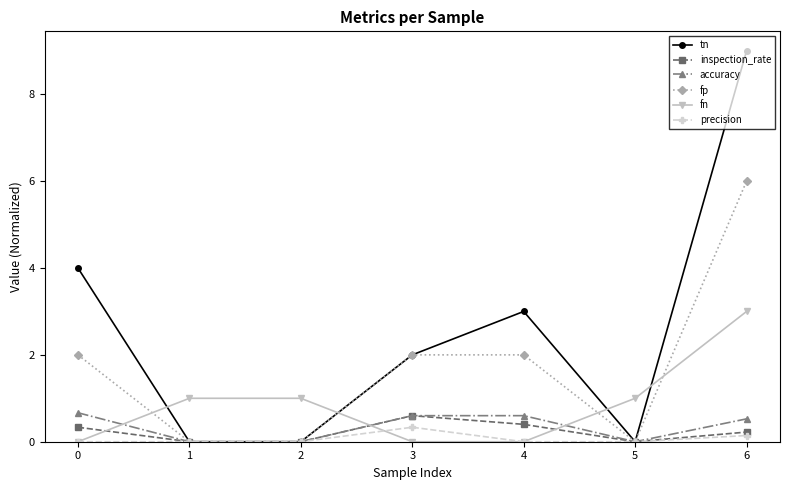

What is the value of the inspection_rate point at the 5th from the left?

0.4